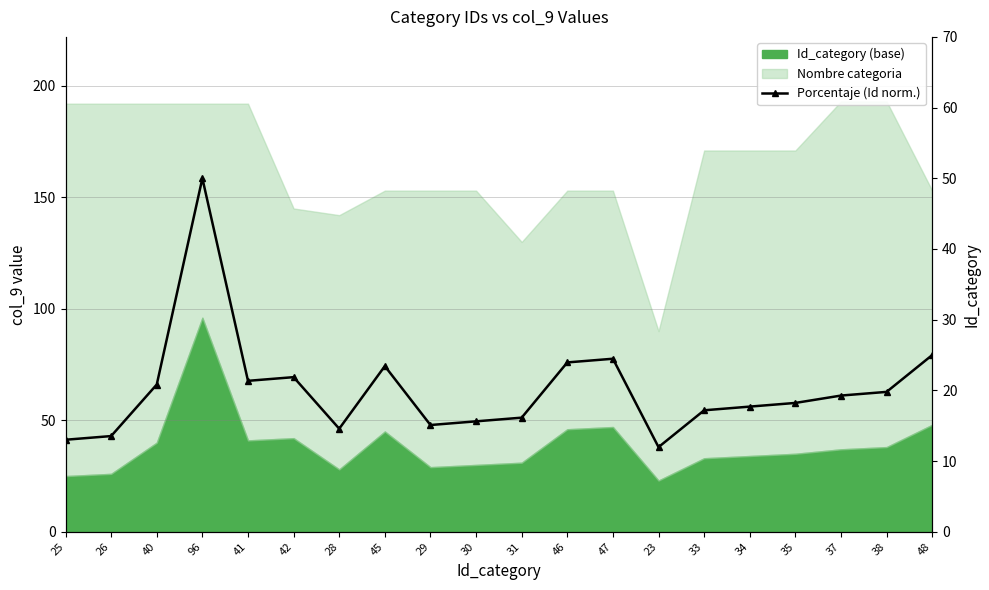

What is the label of the 5th point from the right?

34